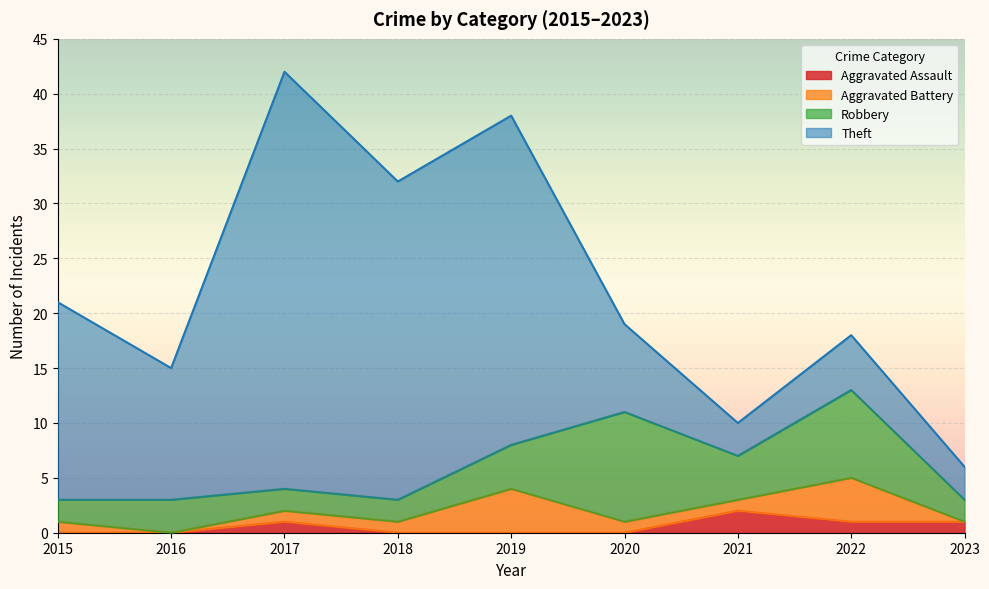

Is the value of Aggravated Battery at 2020 greater than the value of Theft at 2023?

No